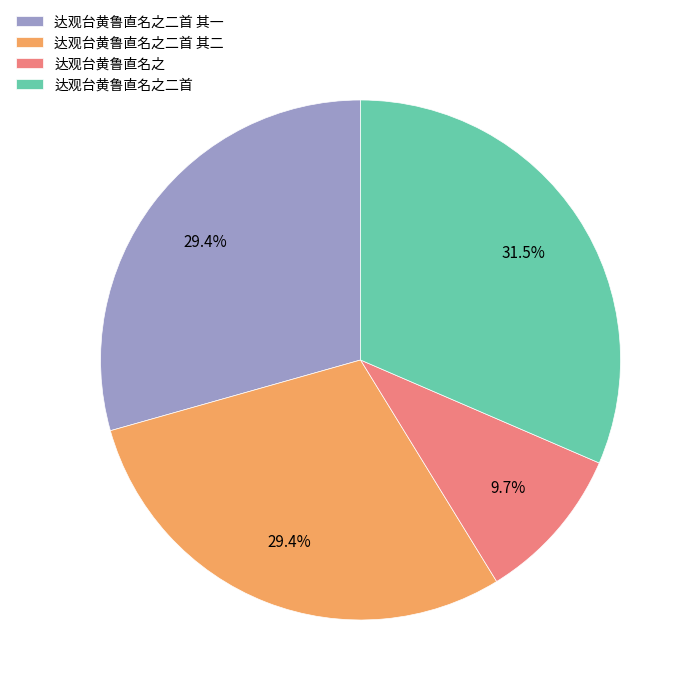

Which slice is the largest?

达观台黄鲁直名之二首